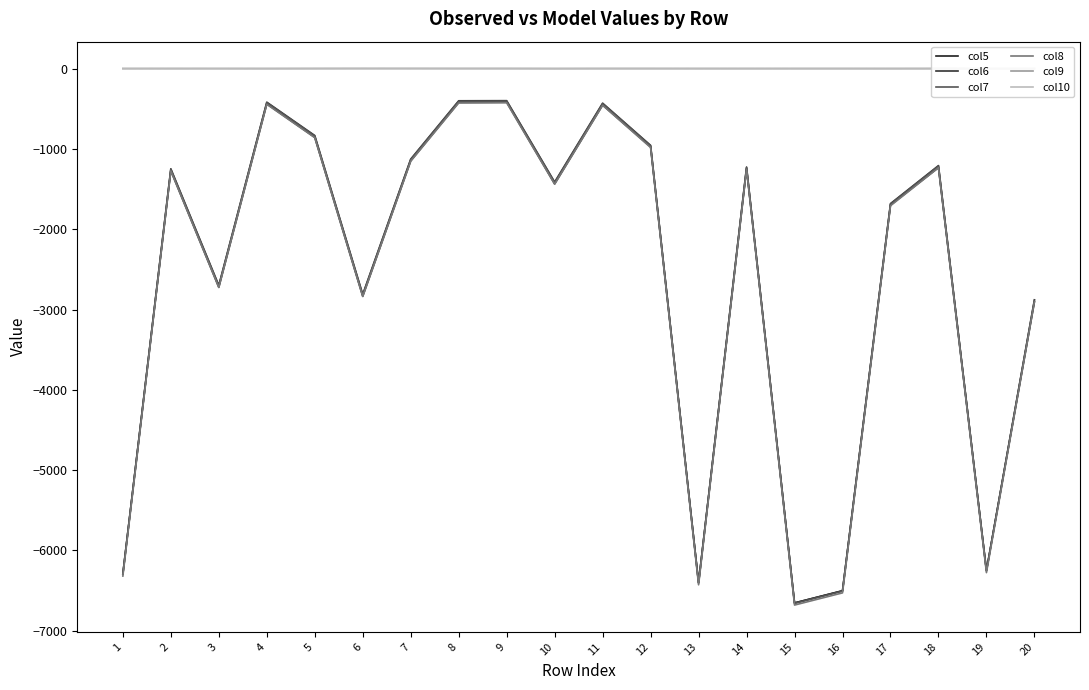

How many values in the col10 series are below 0?

13